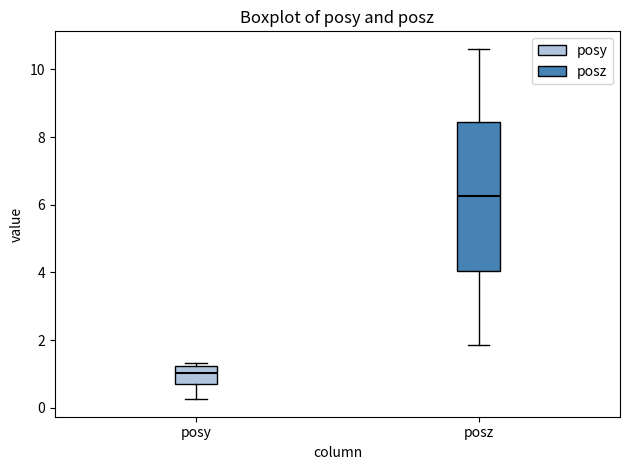

Which box is the tallest, from its lower edge to its upper edge?

posz